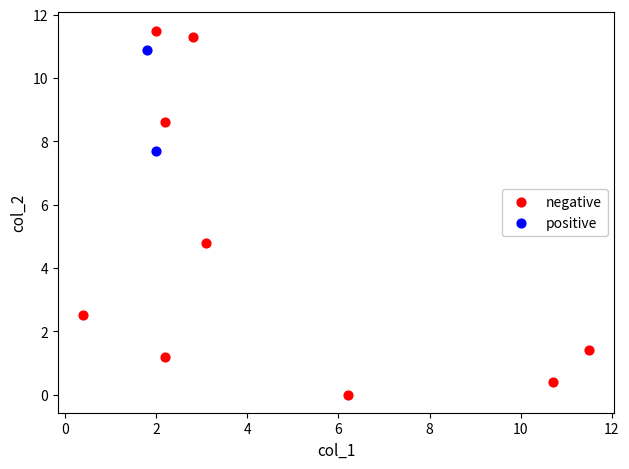

Which series has the widest spread of Y values?

negative